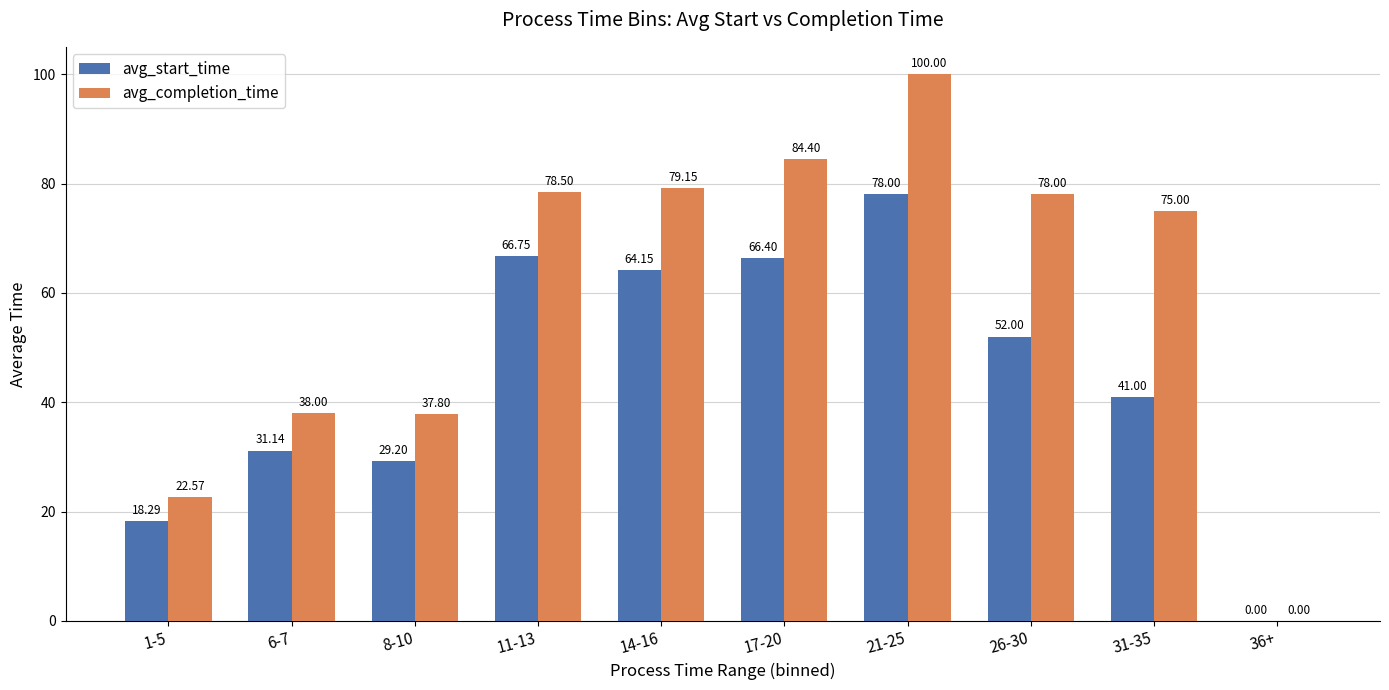

Which series changed the most between 1-5 and 11-13?

avg_completion_time